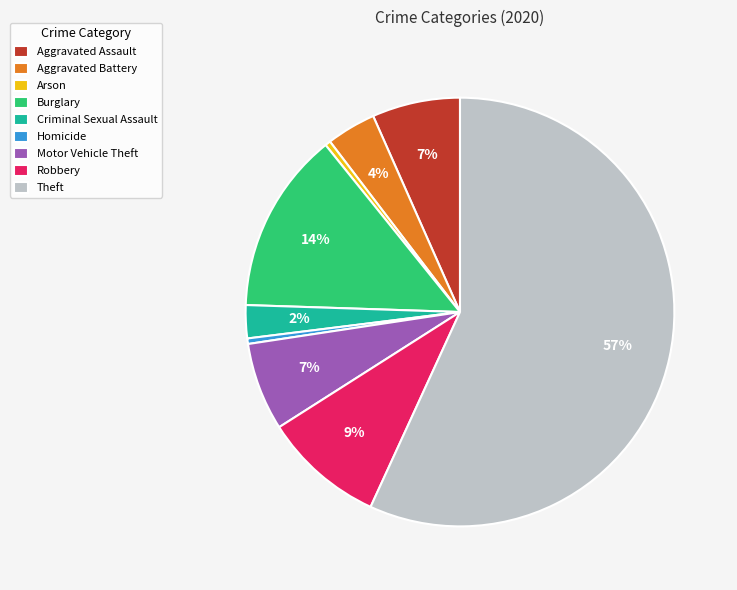

To the nearest percent, what percentage of the pie is Theft?

57%